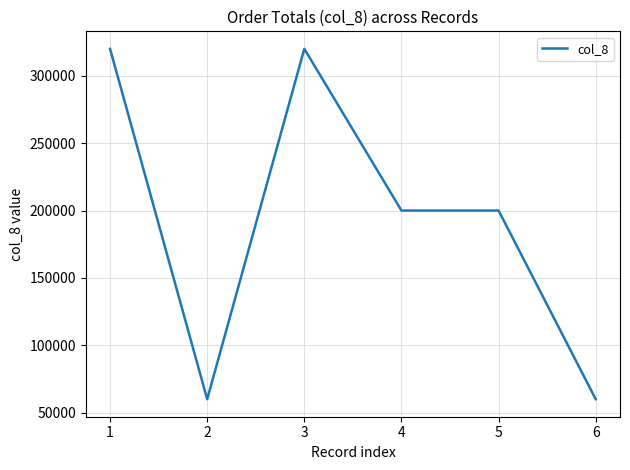

What is the difference between the maximum and minimum values?

260000